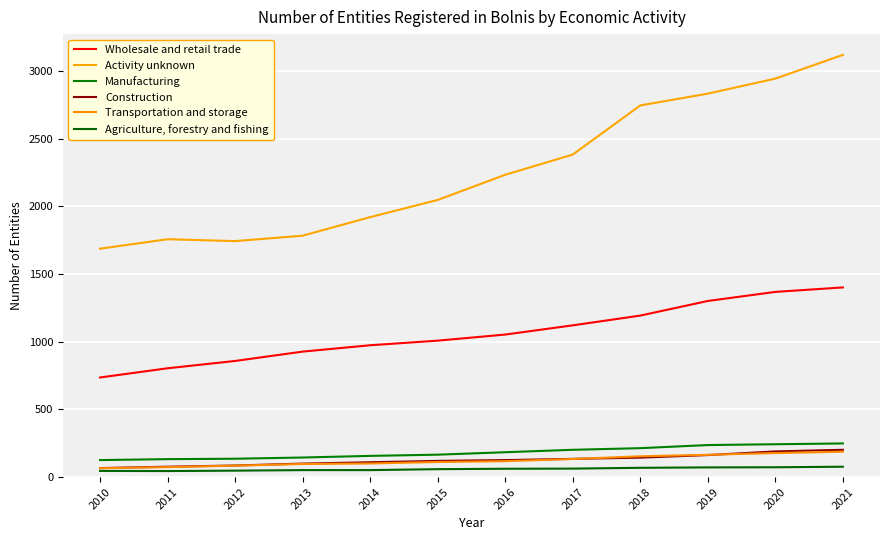

At 2020, list the series in order from smallest to largest.

Agriculture, forestry and fishing, Transportation and storage, Construction, Manufacturing, Wholesale and retail trade, Activity unknown